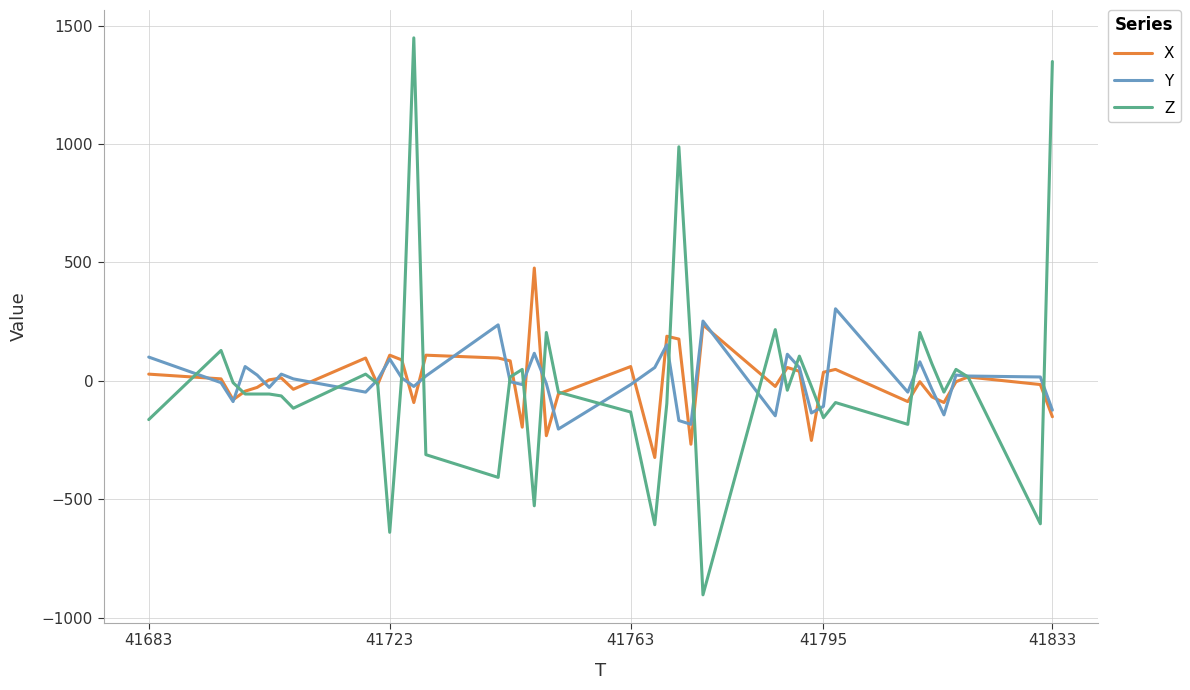

What is the difference between the maximum and second lowest values in the Y series?

488